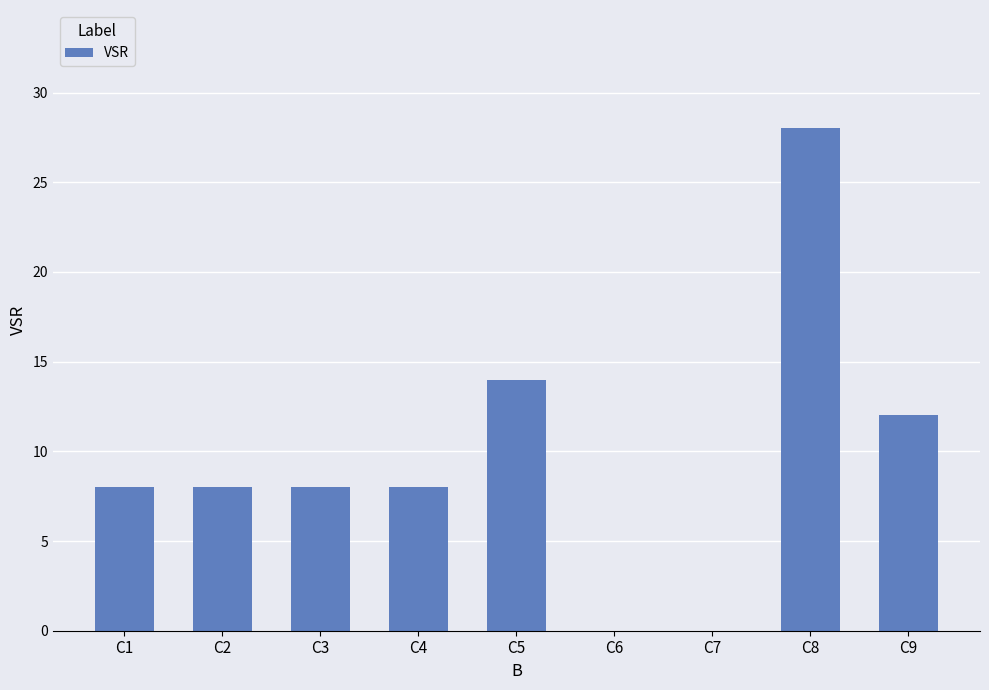

Which has a higher value, C1 or C5?

C5